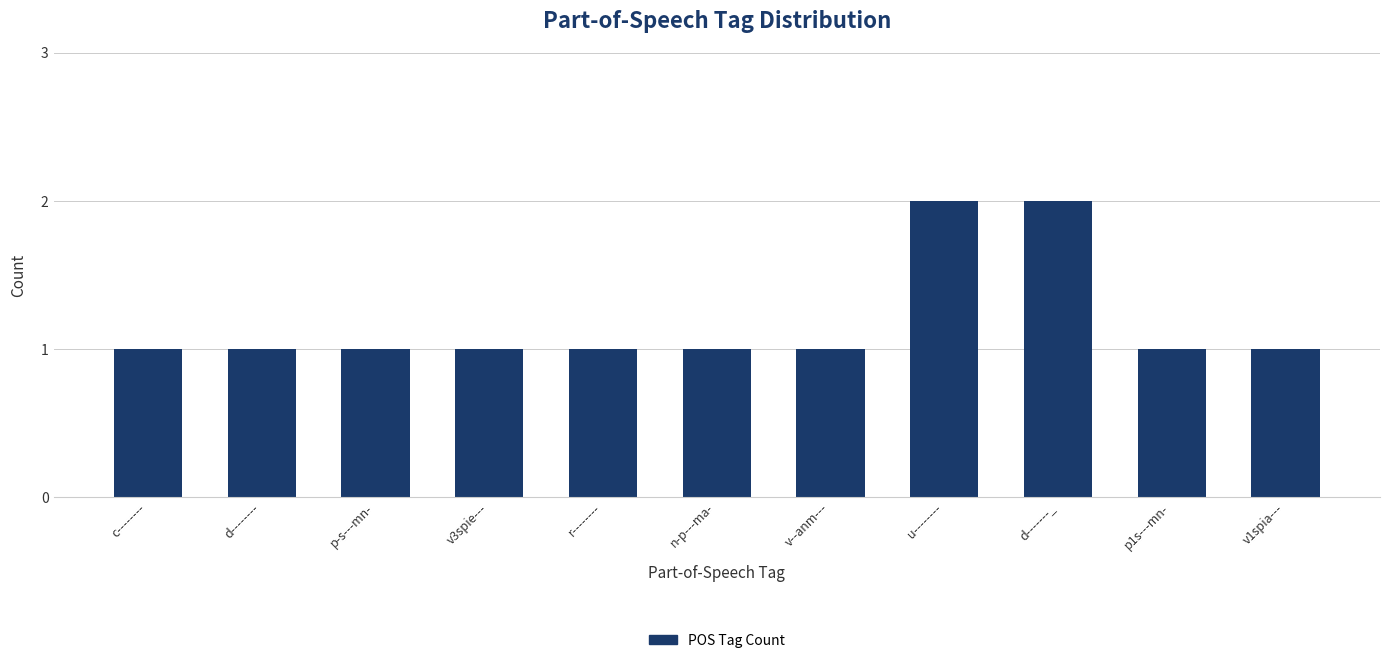

Are the bars grouped side by side (vs. stacked)?

No